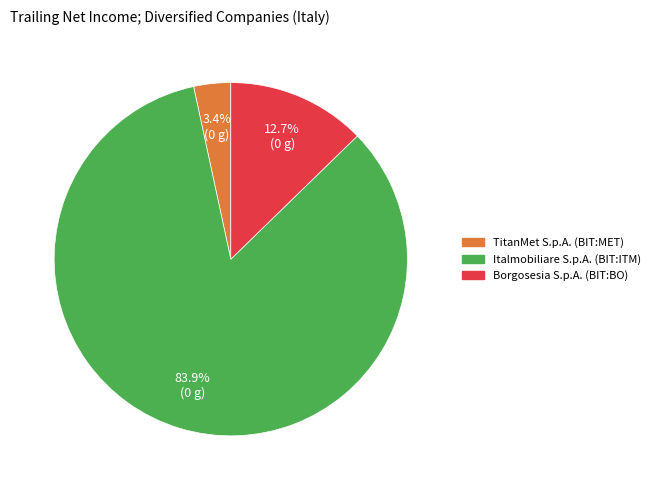

True or false: Italmobiliare S.p.A. (BIT:ITM) accounts for 84% of the total.

True